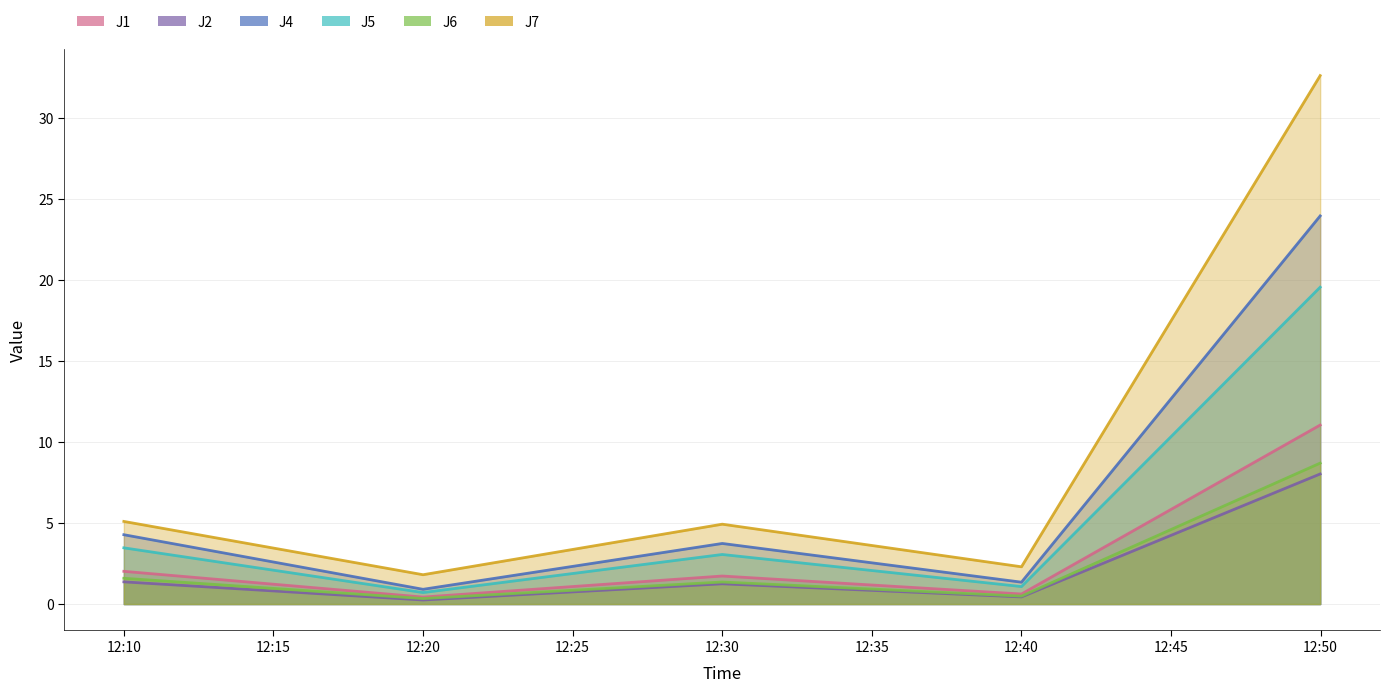

How many lines are shown in the chart?

6